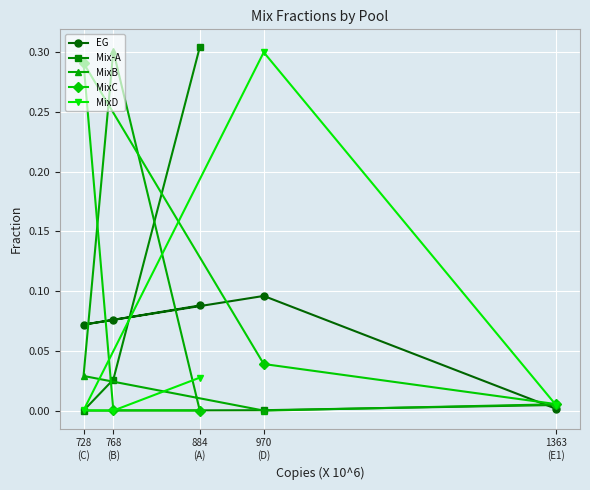

How many lines are shown in the chart?

5